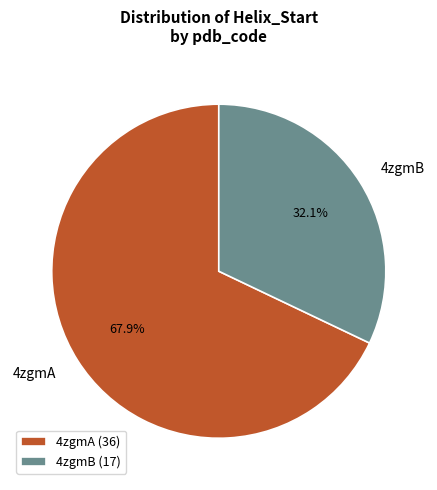

Approximately how many times larger is the value at 4zgmA compared to 4zgmB?

2.1